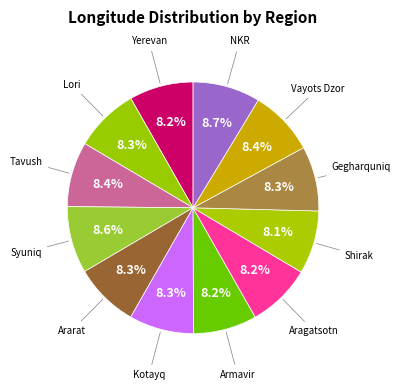

Rank the categories by value from lowest to highest.

Shirak, Armavir, Aragatsotn, Yerevan, Lori, Ararat, Kotayq, Gegharquniq, Tavush, Vayots Dzor, Syuniq, NKR